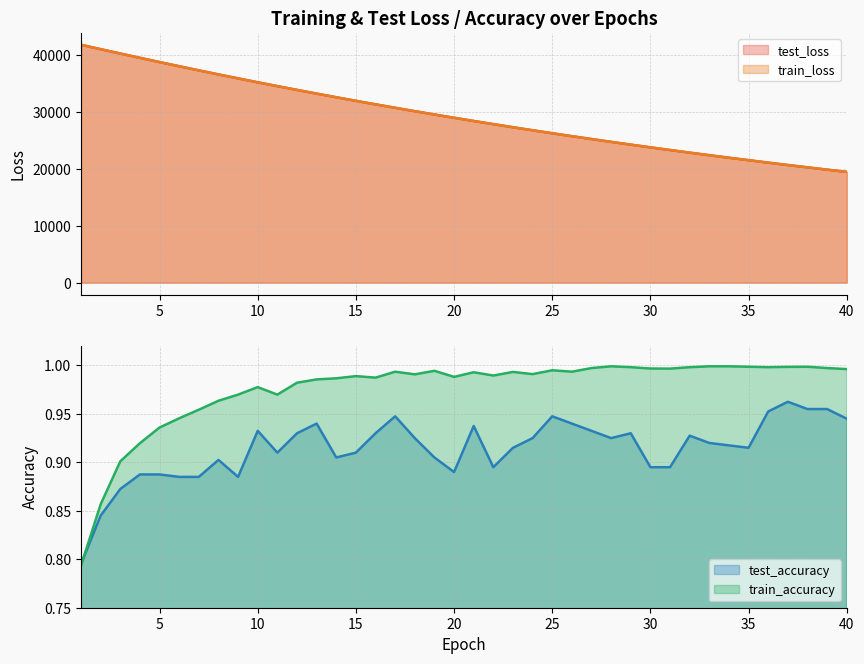

True or false: test_accuracy has more than 0 interior local peaks.

True